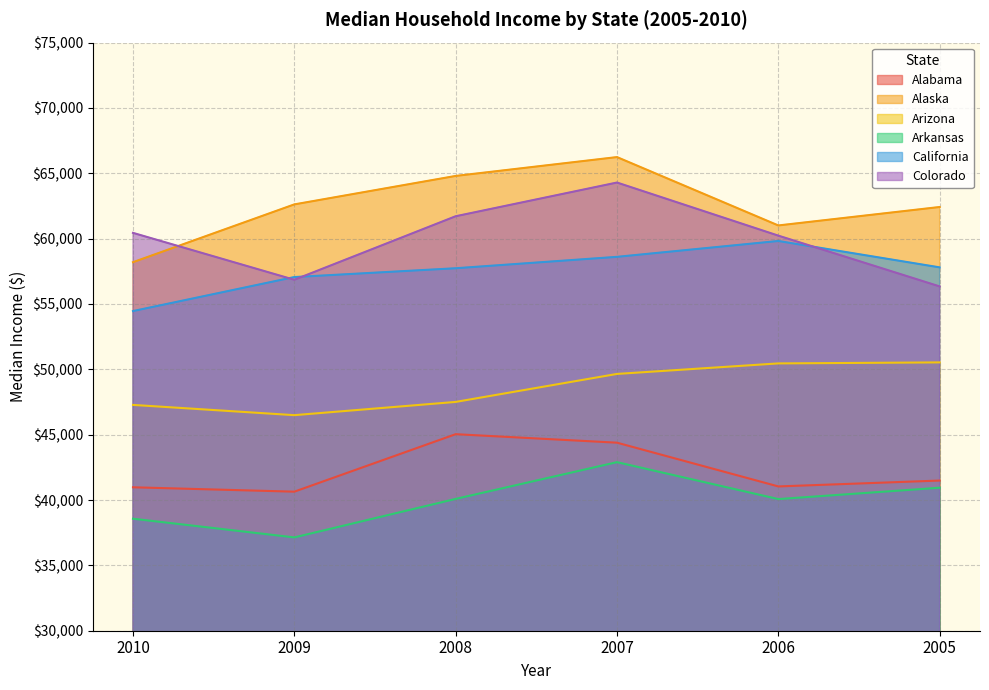

What is the lowest value of the California series?

54459.0